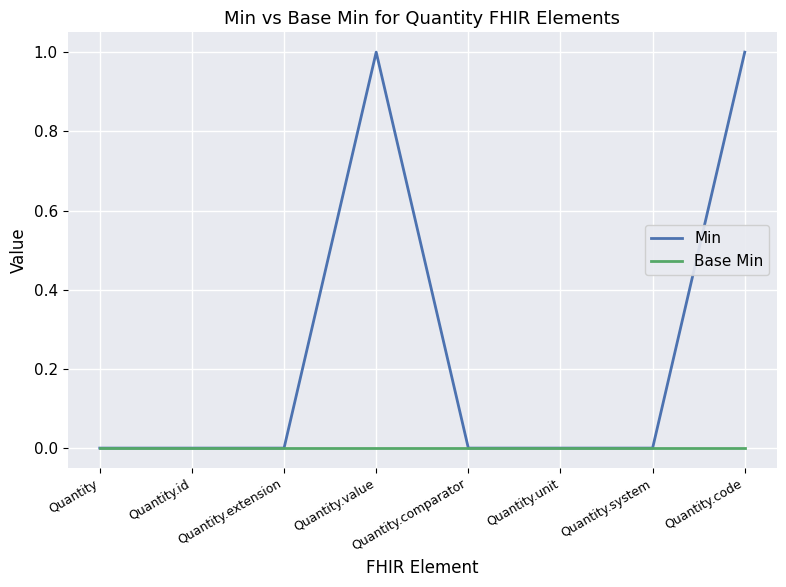

What position from the left is Quantity.id?

2